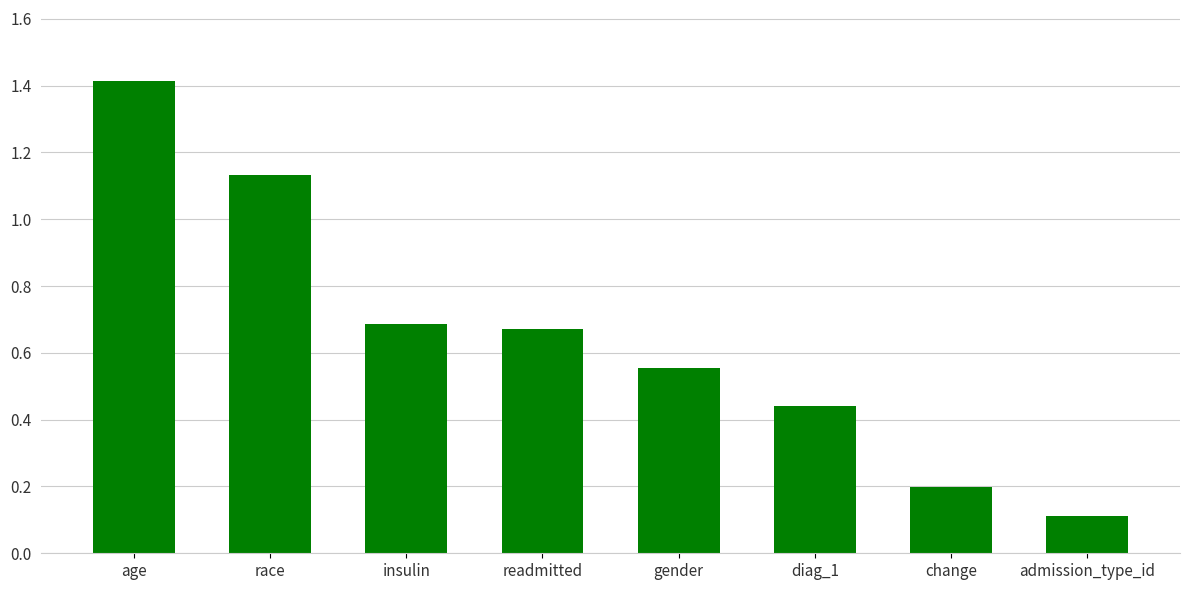

True or false: the data shows 0.1 at readmitted.

False